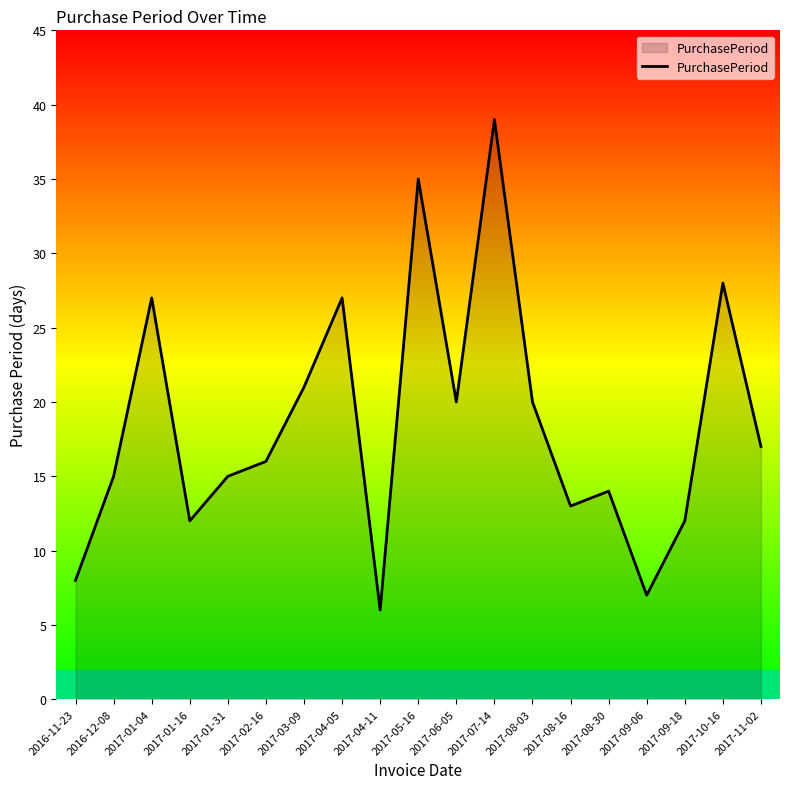

What is the change in value from 2017-01-16 to 2017-02-16?

+4